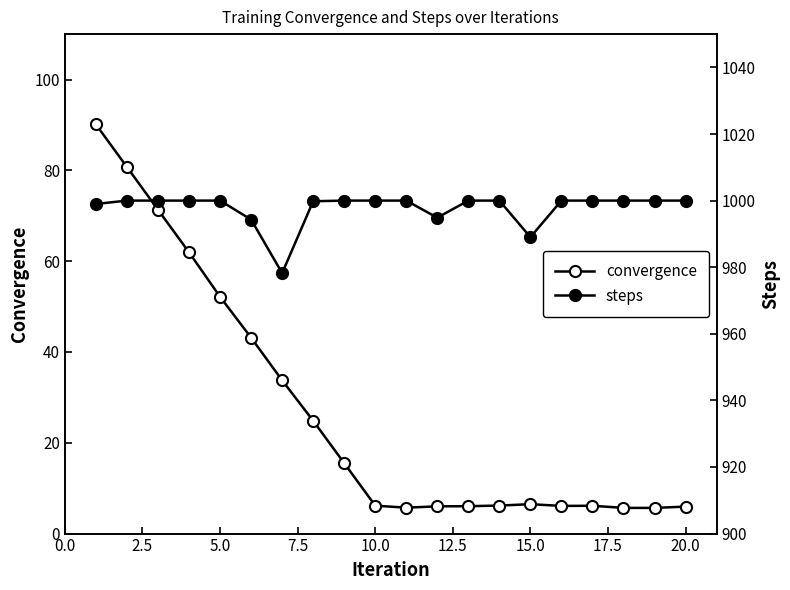

Which series has the largest range (max minus min)?

convergence